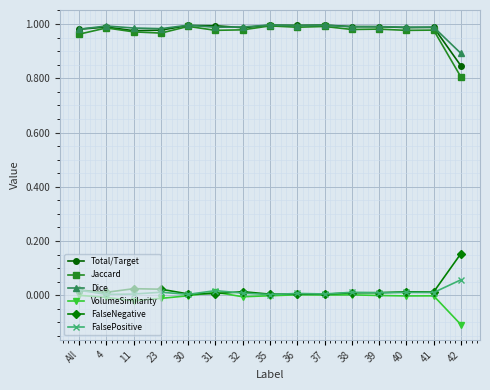

The value of FalseNegative at 38 is 0.0. True or false?

True